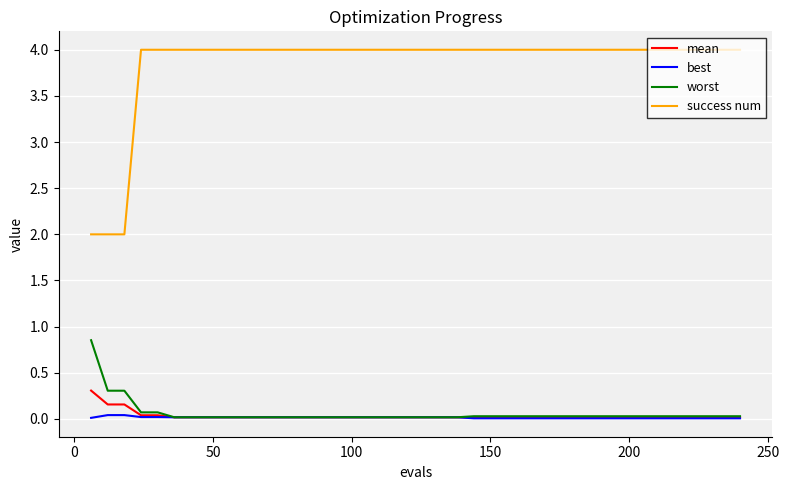

True or false: success num and worst cross at least once.

False